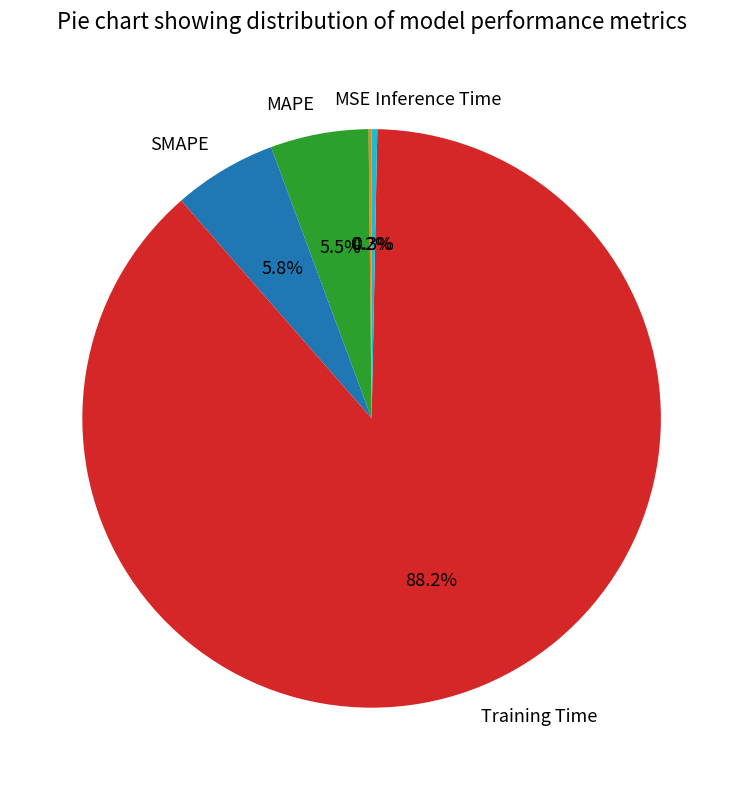

What is the largest slice in the pie chart?

Training Time